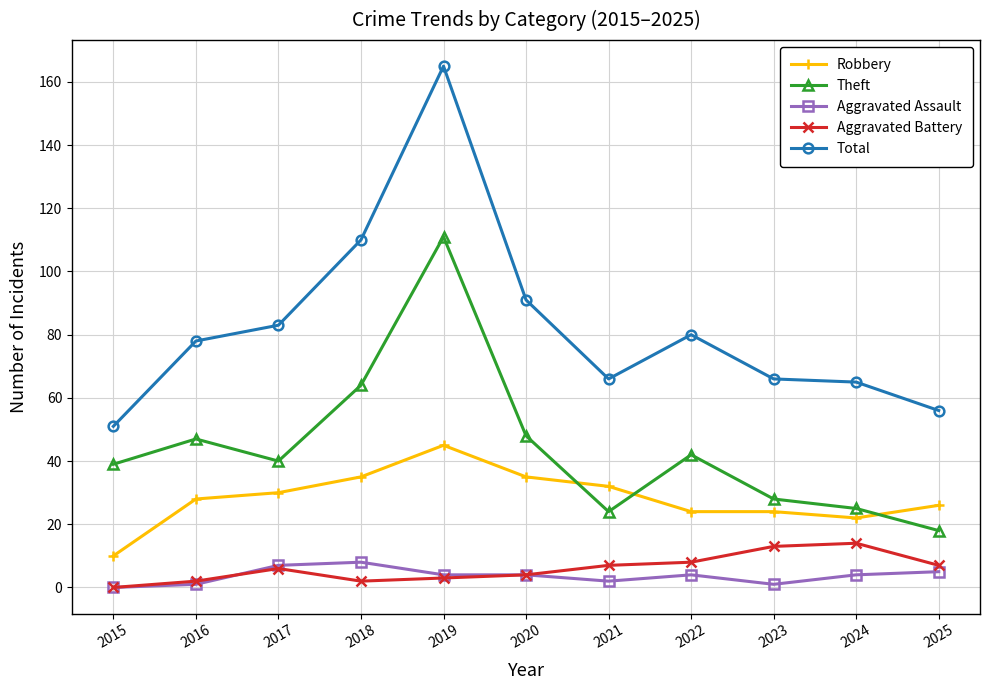

What is the total value across all series at 2015?

100